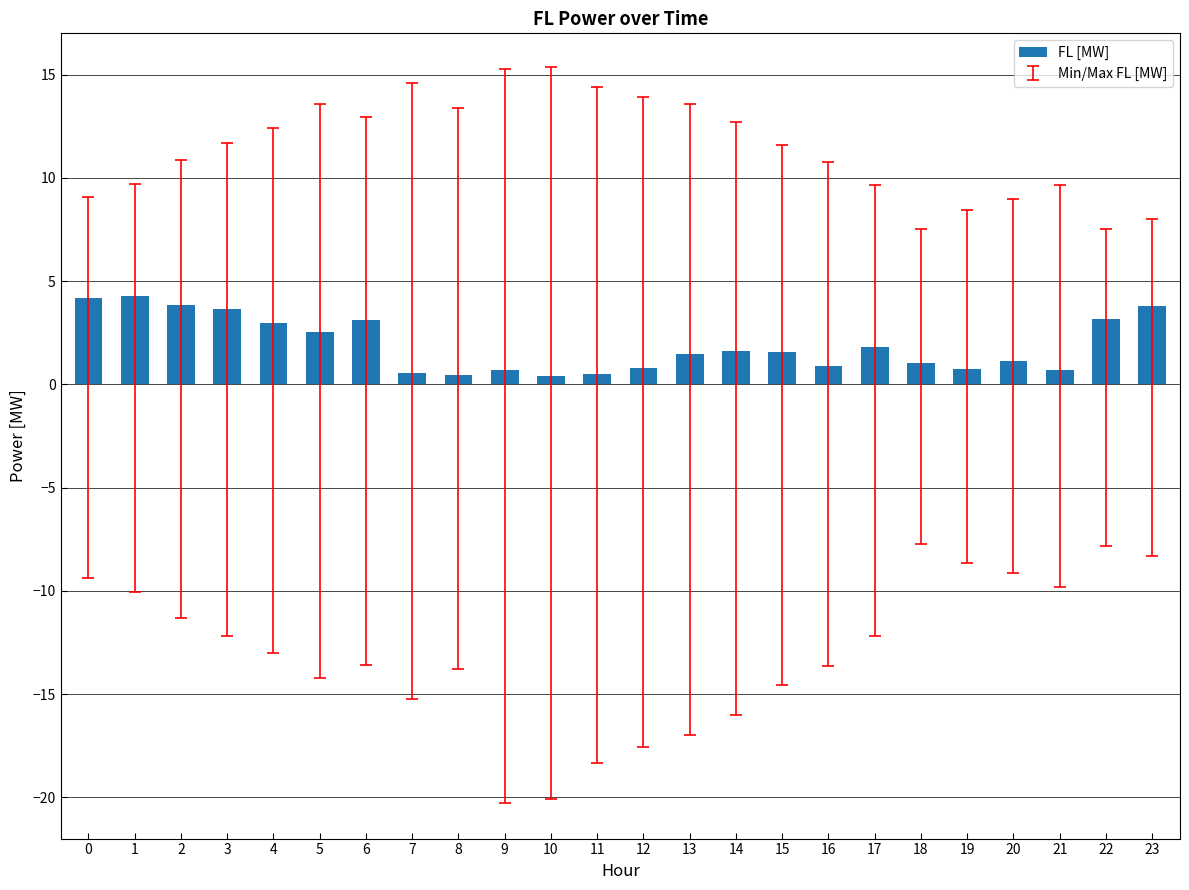

How many series are shown in this chart?

1